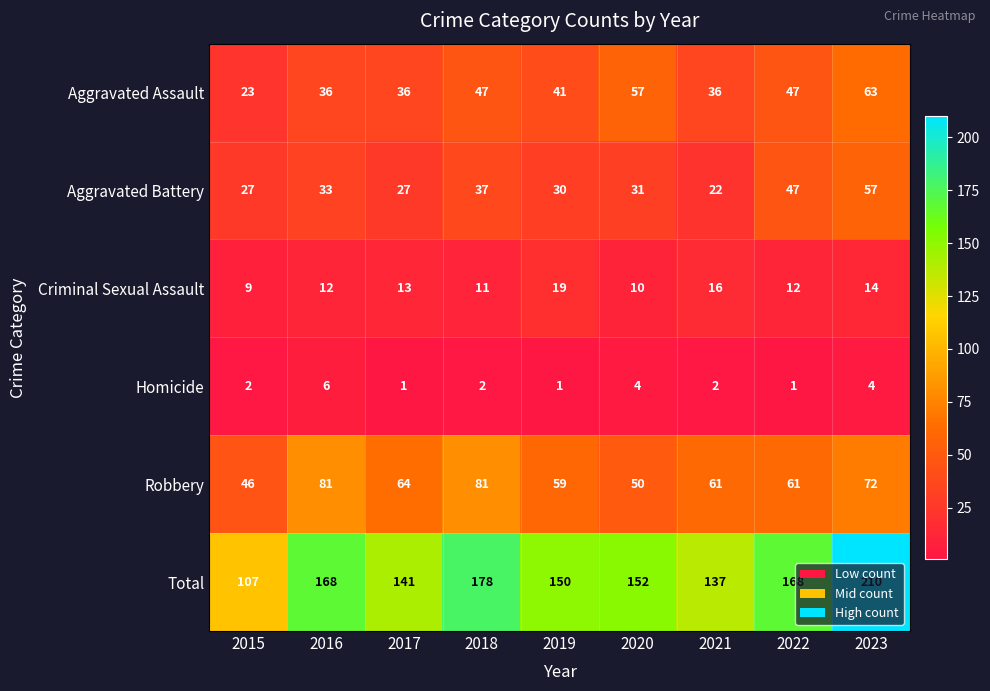

Which series has the largest range (max minus min)?

Total